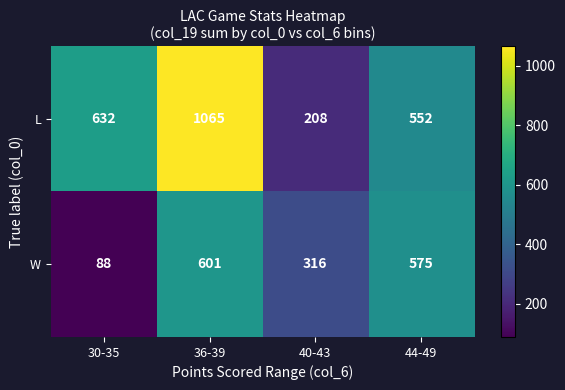

How many data points does each series have?

4